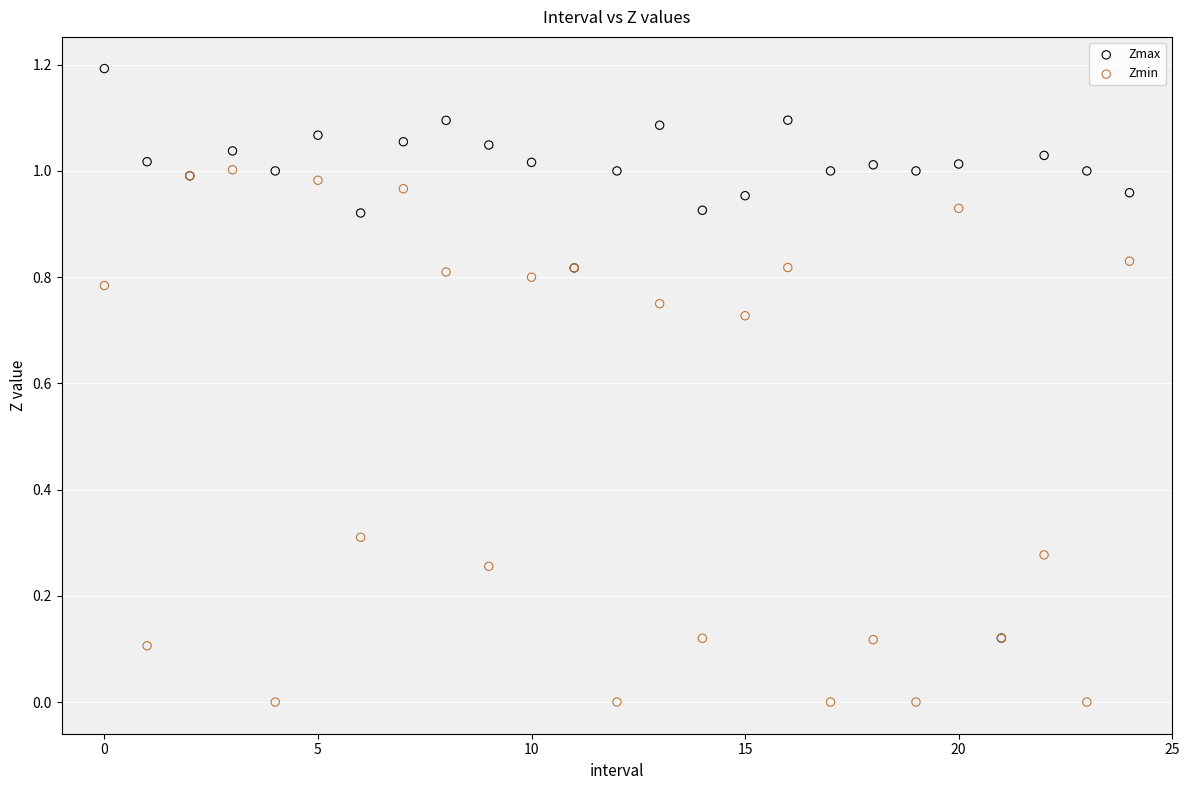

What are all the series names shown in the legend?

Zmax, Zmin